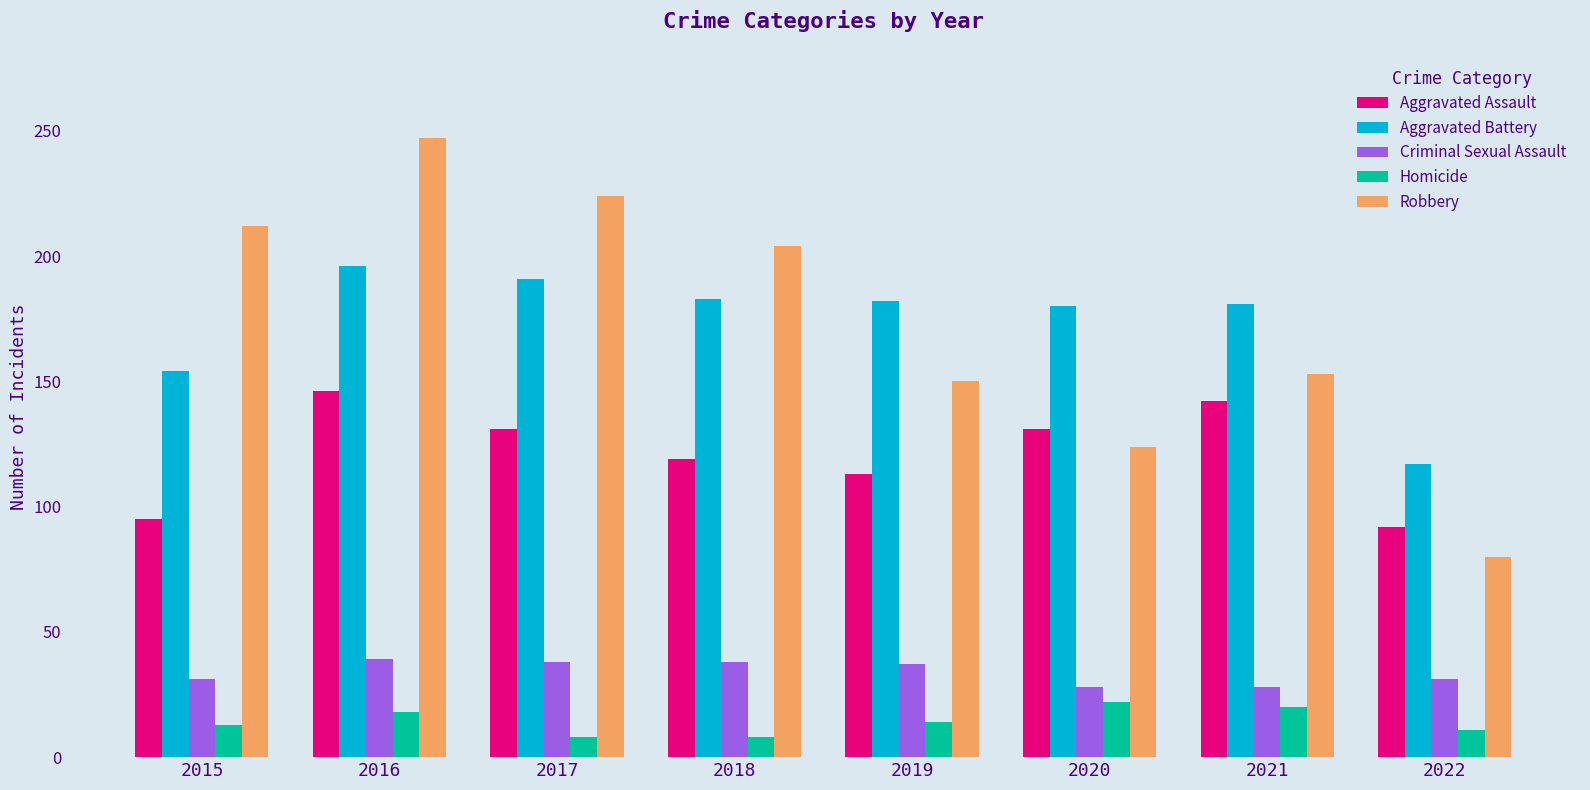

What is the value of the Aggravated Assault bar at the 8th from the left?

92